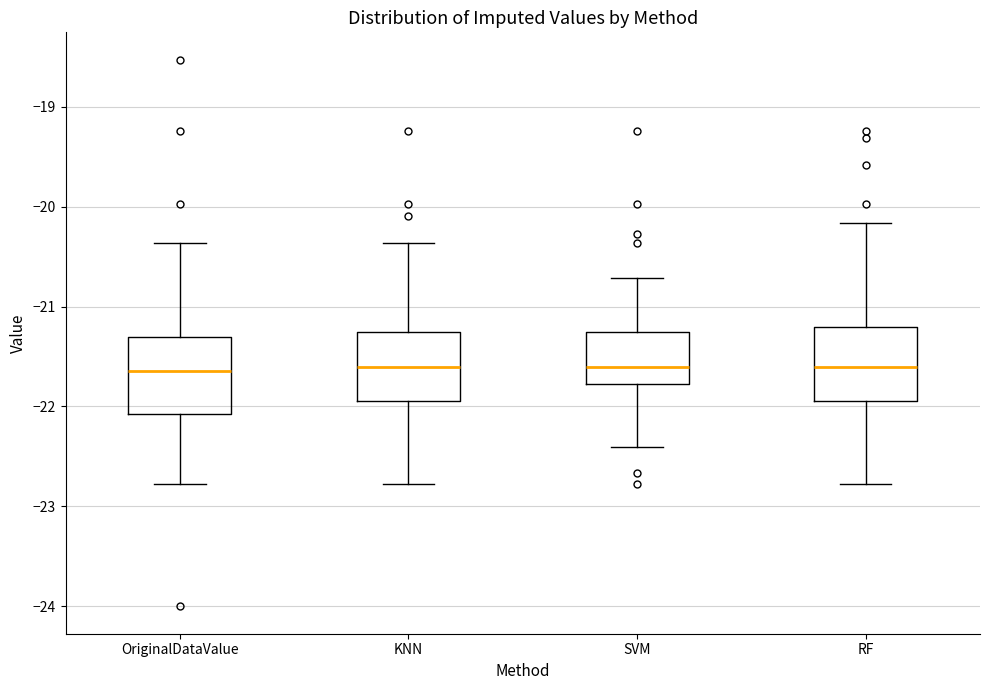

Reading left to right, read every box against the y-axis: the position of its median line, the range the box covers, and the ends of its whiskers. The values are not printed on the chart, so give them approximately, as read against the axis.

OriginalDataValue: median -21.6, box -22.1 to -21.3, whiskers -22.8 to -20.4
KNN: median -21.6, box -21.9 to -21.3, whiskers -22.8 to -20.4
SVM: median -21.6, box -21.8 to -21.3, whiskers -22.4 to -20.7
RF: median -21.6, box -21.9 to -21.2, whiskers -22.8 to -20.2